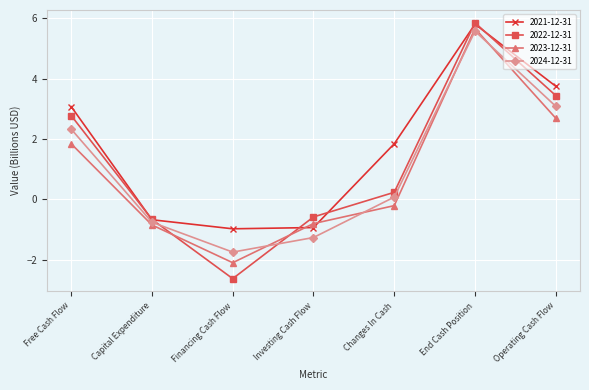

Which category has the highest value in the 2021-12-31 series?

End Cash Position